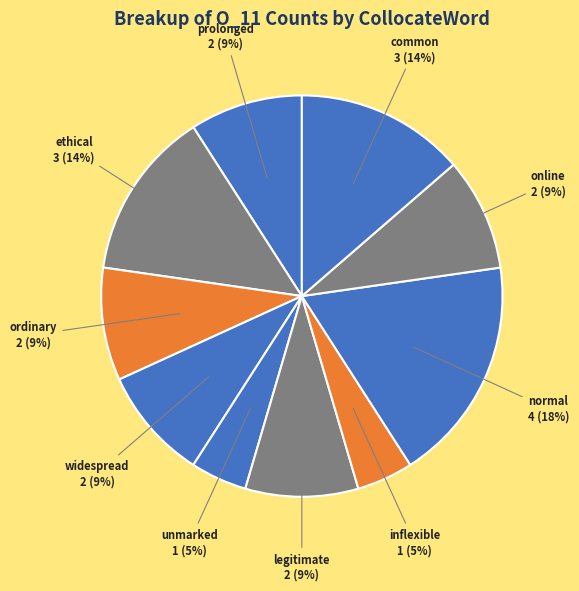

To the nearest percent, what is the difference between the largest and smallest slice percentages?

14%